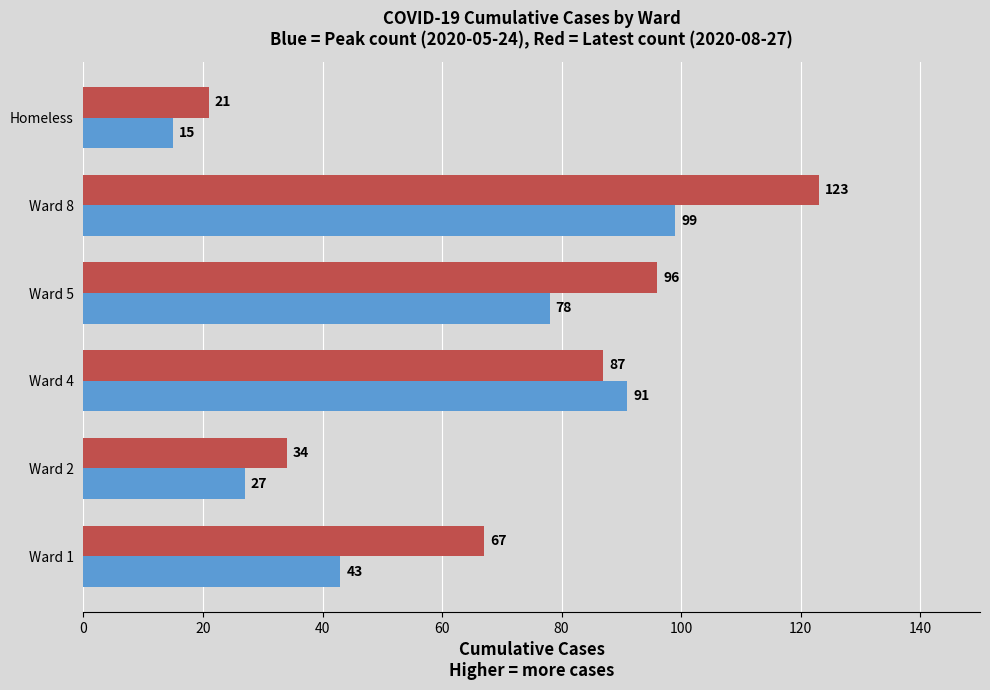

Which label corresponds to the smallest value in the chart?

Homeless